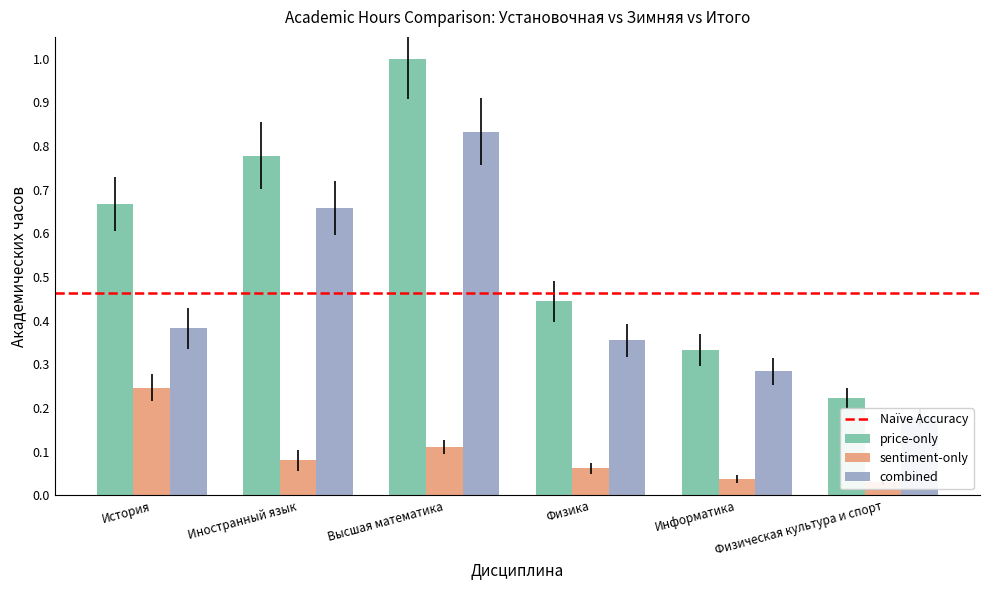

At which label does combined reach its peak?

Высшая математика